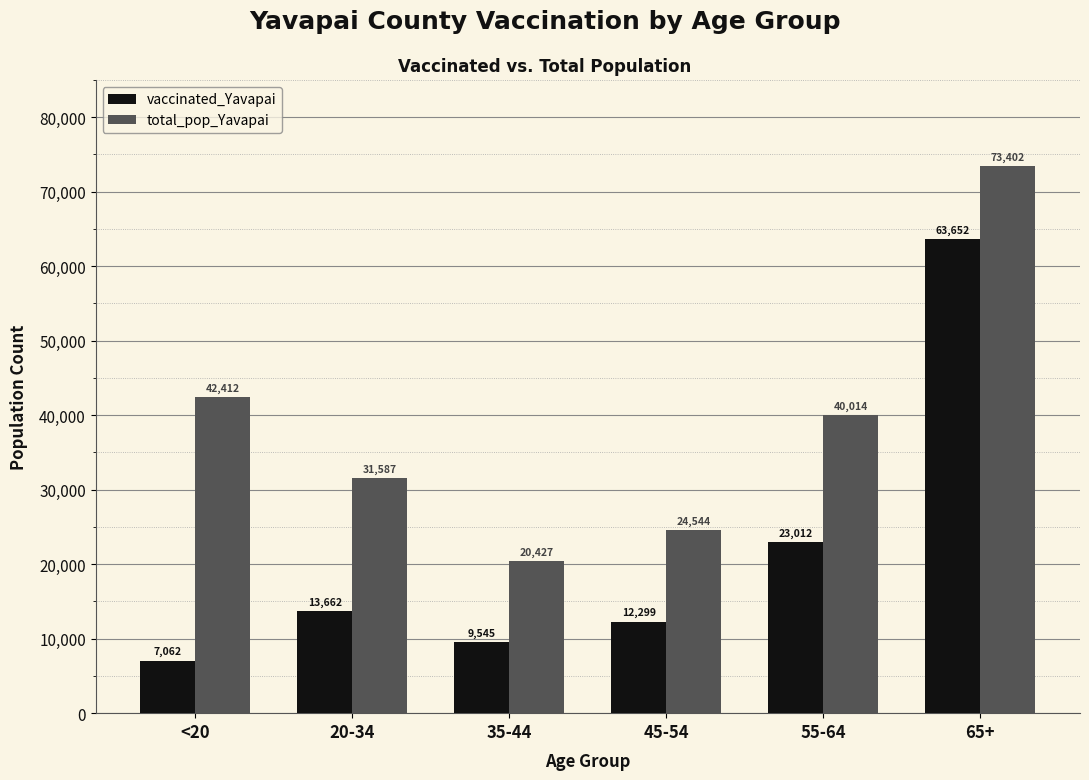

Between 20-34 and 65+, which series saw the biggest shift?

vaccinated_Yavapai